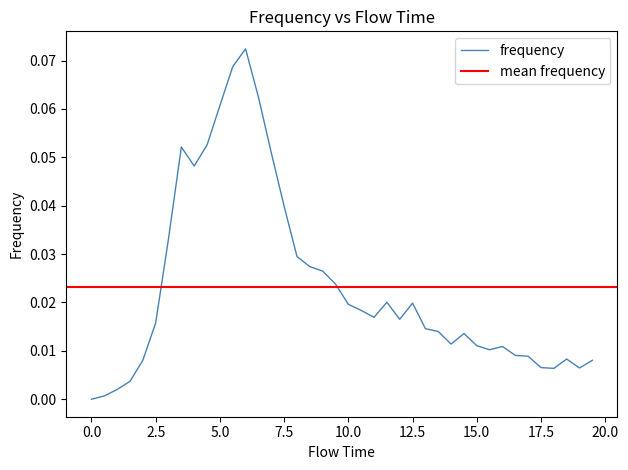

How many points are lower than both their immediate neighbors (excluding endpoints)?

7